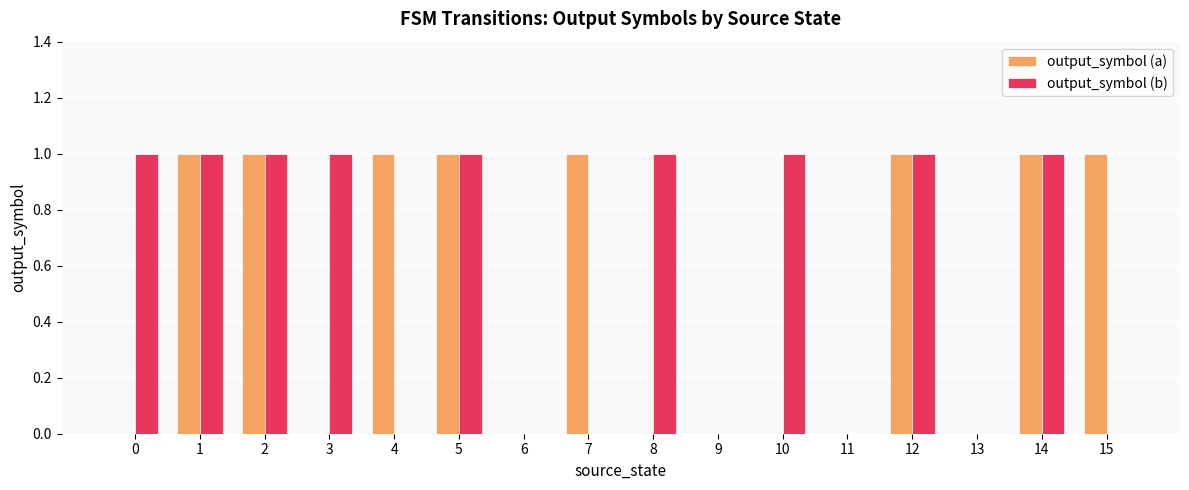

True or false: output_symbol (b) has a value of 1 at 4.

False